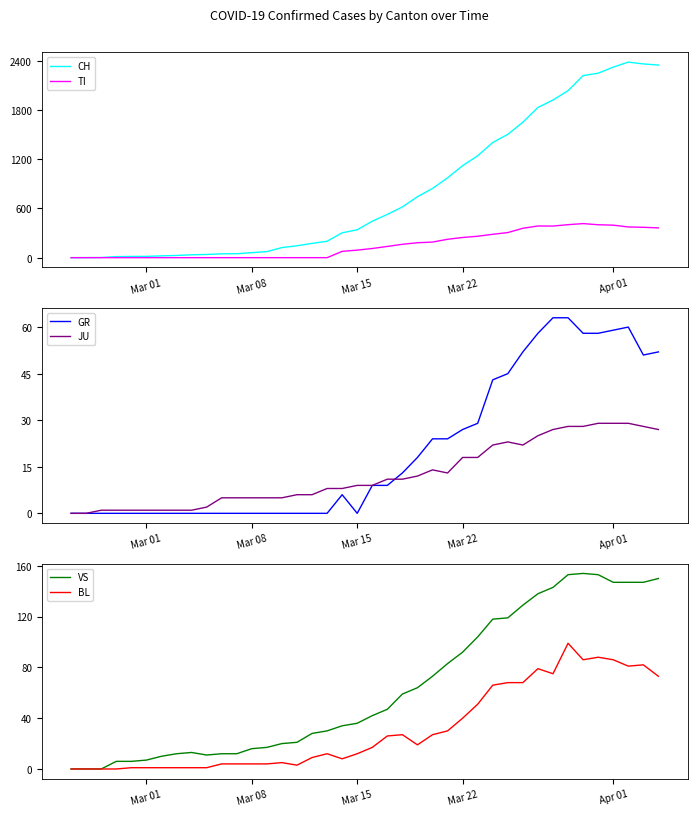

What is the value of the CH point at the 23rd from the left?

618